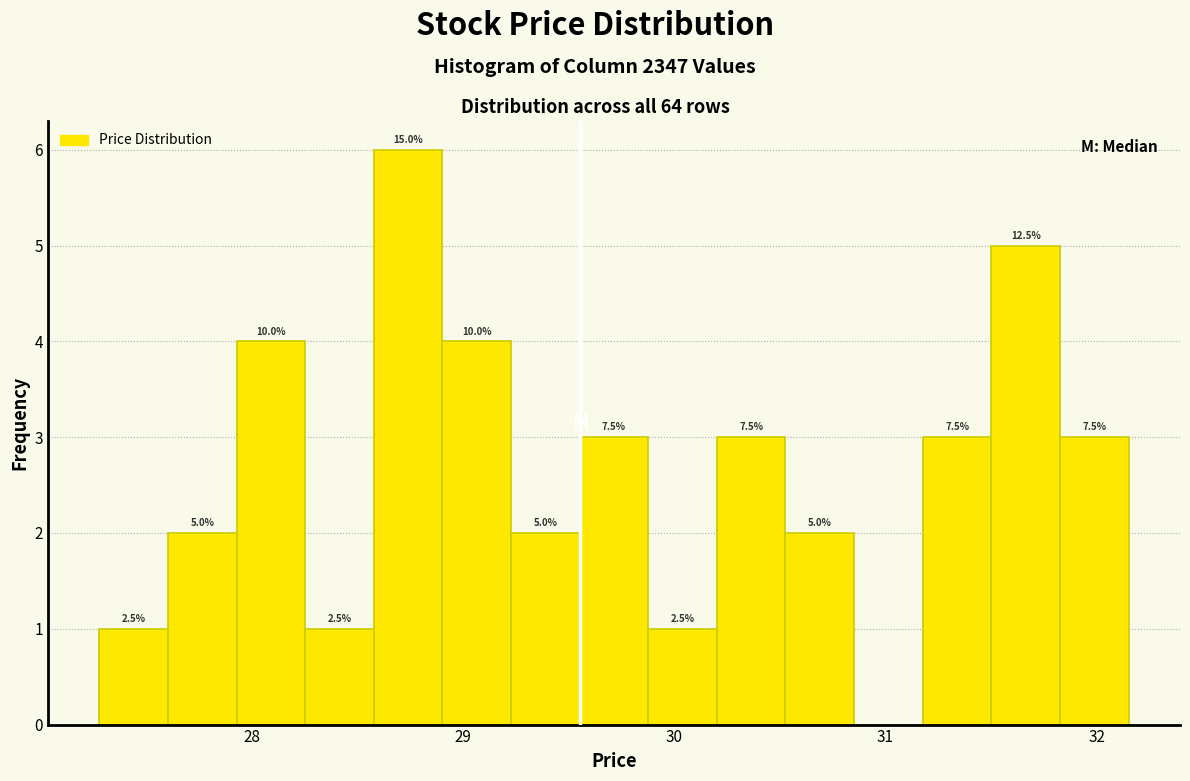

Read against the x-axis, roughly where is the centre of the tallest bar?

28.7